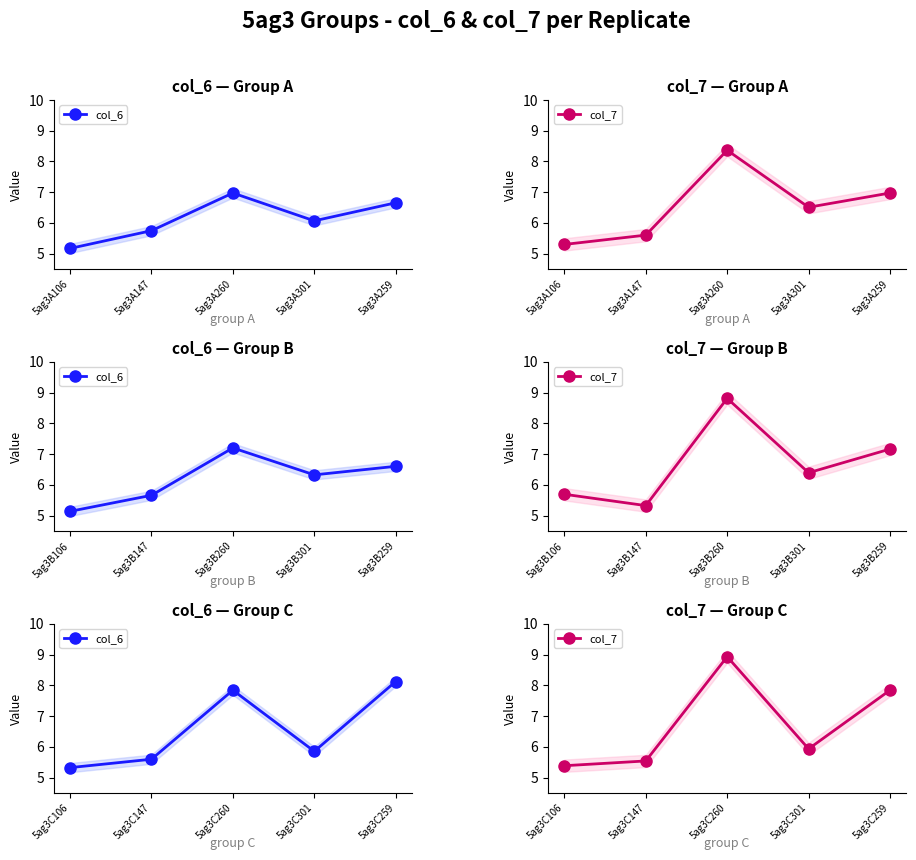

Between which two adjacent categories do col_6 and col_7 first intersect?

5ag3C106 and 5ag3C147